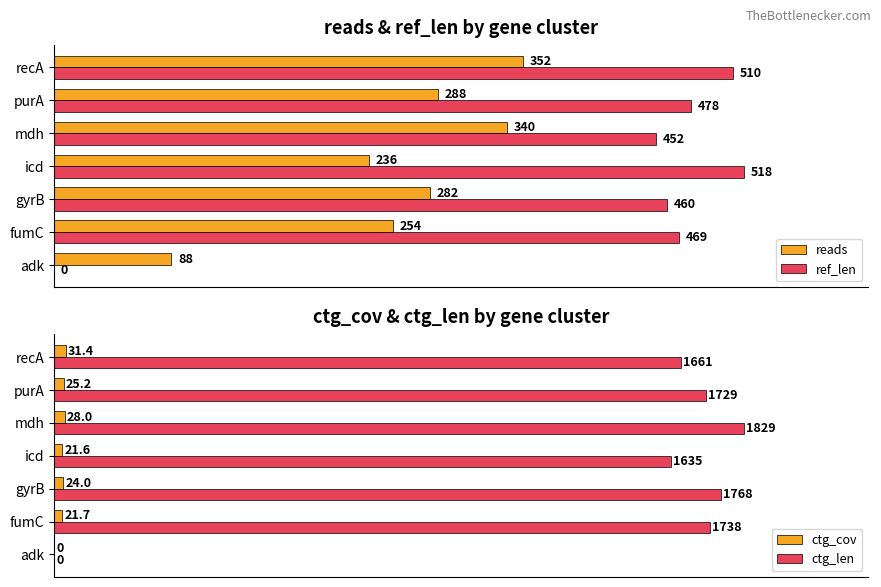

Where is ref_len nearest to the value 259?

mdh